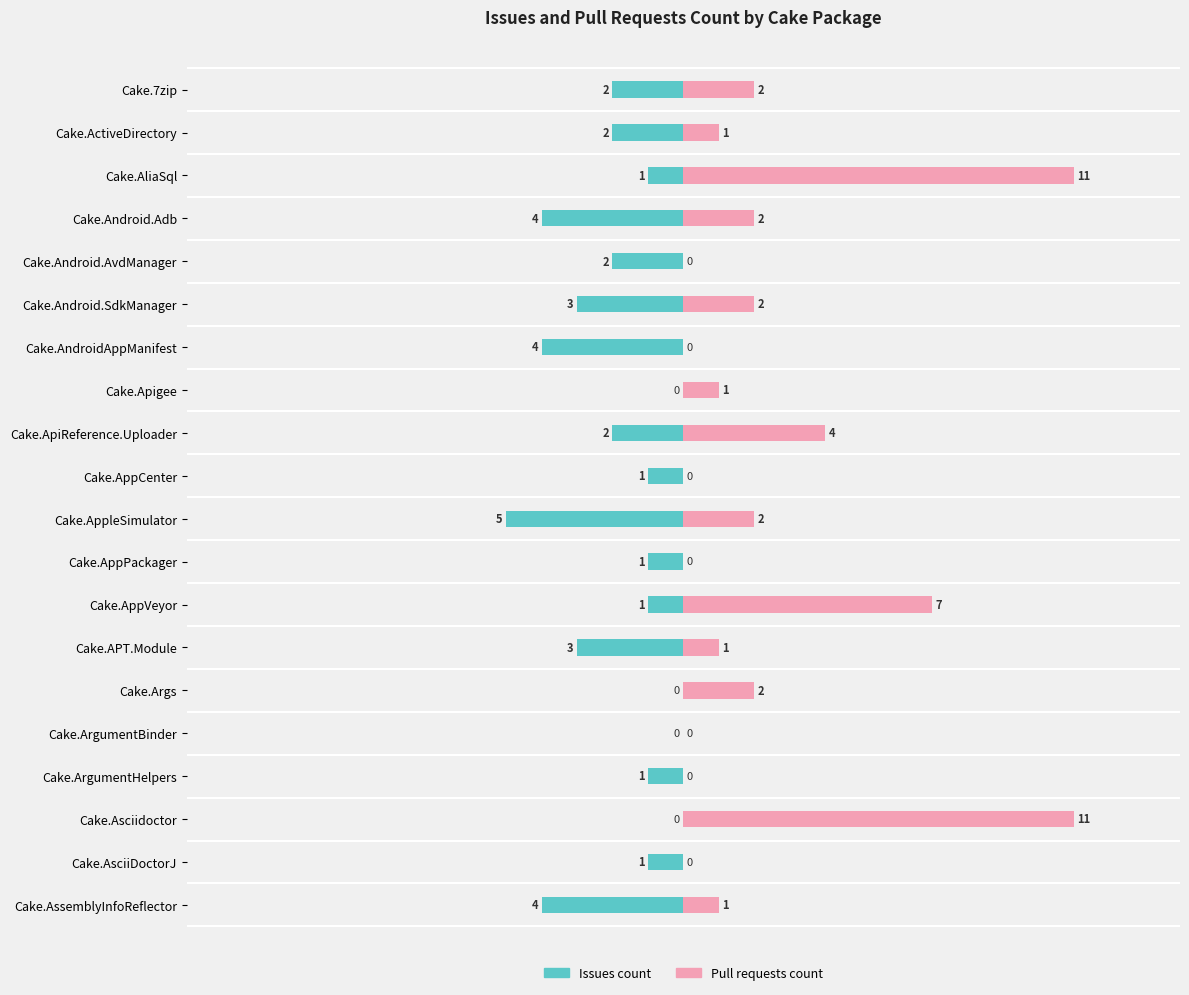

What are all the series names shown in the legend?

Issues count, Pull requests count